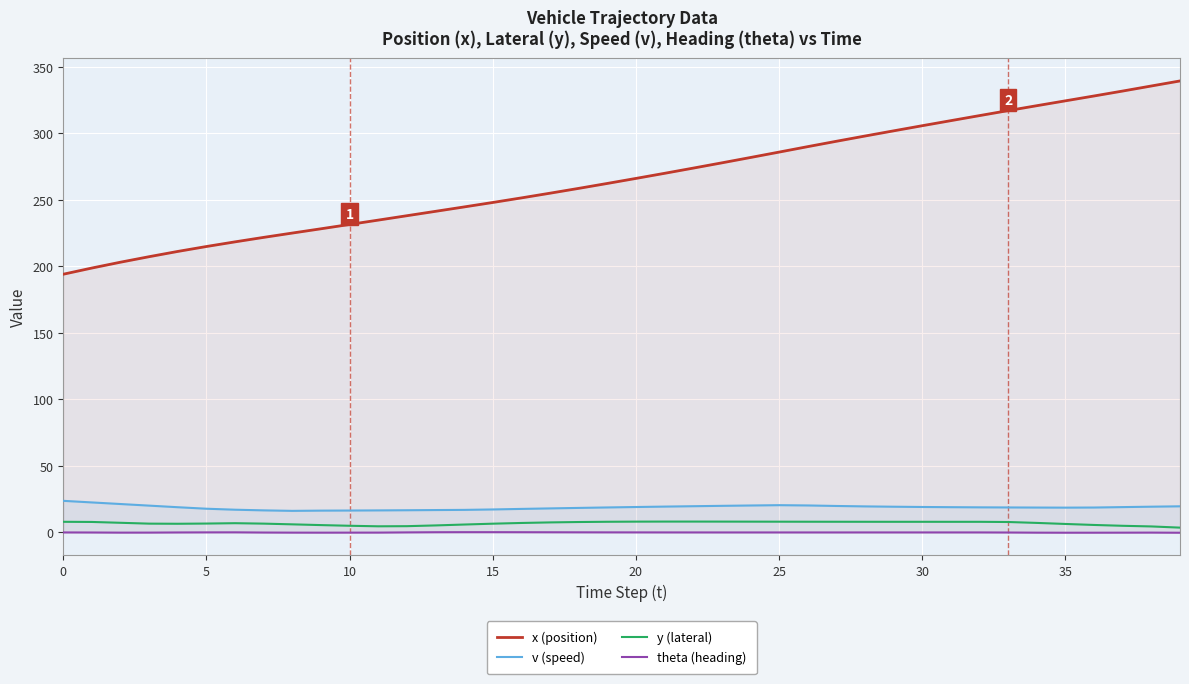

Which has a higher value, 24 or 36?

36